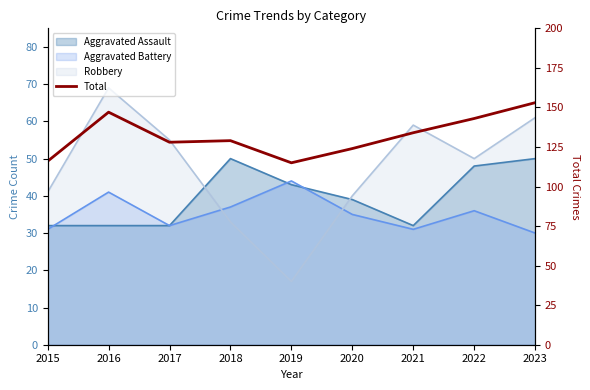

What is the average value?

132